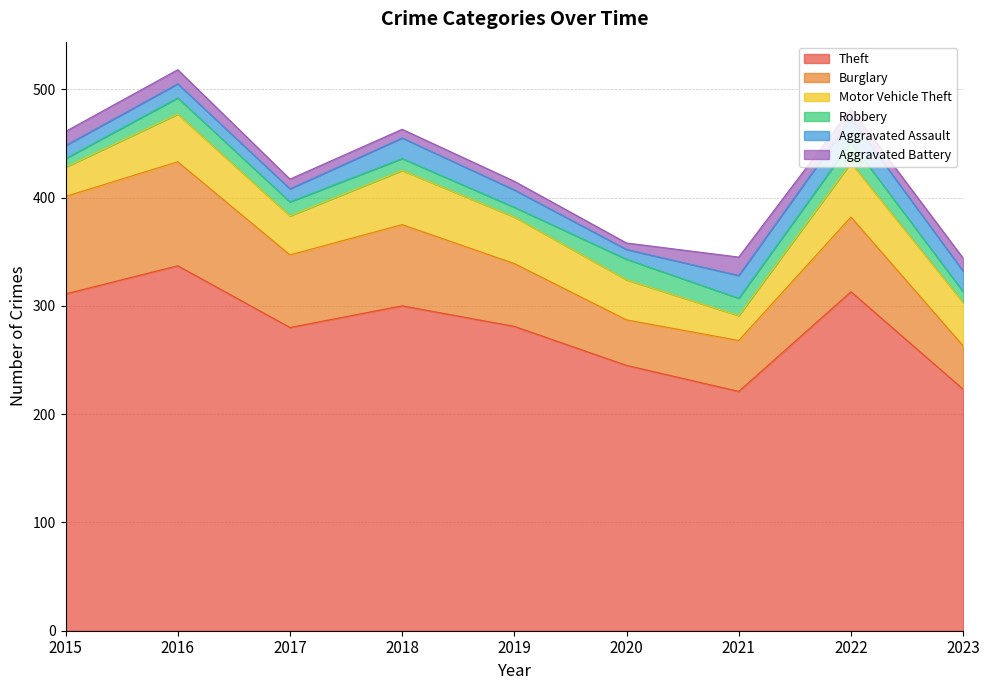

What is the value of the Theft point at the 9th from the left?

223